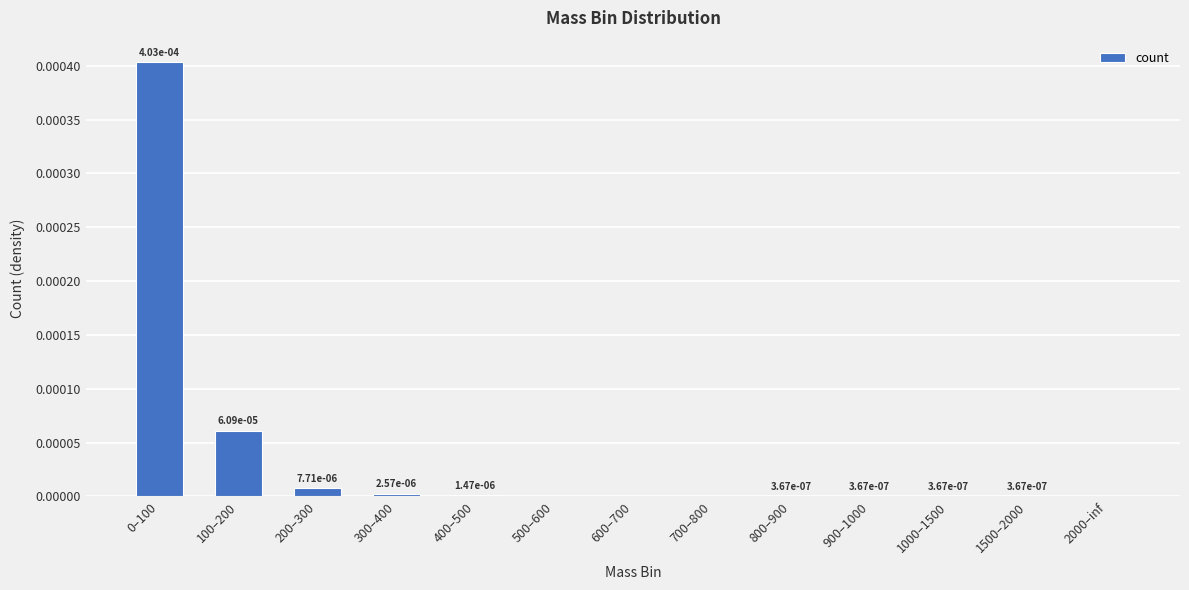

The value at 200–300 is 0.0. True or false?

True